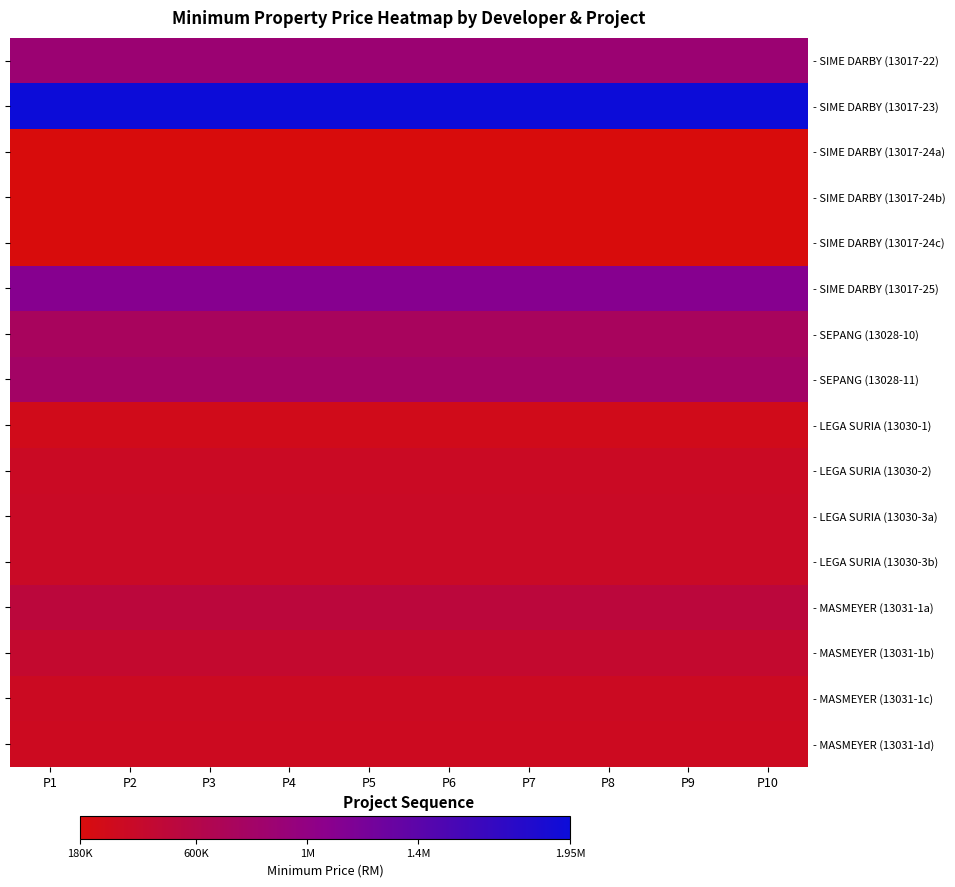

What is the difference between the highest and lowest values at P2?

1767888